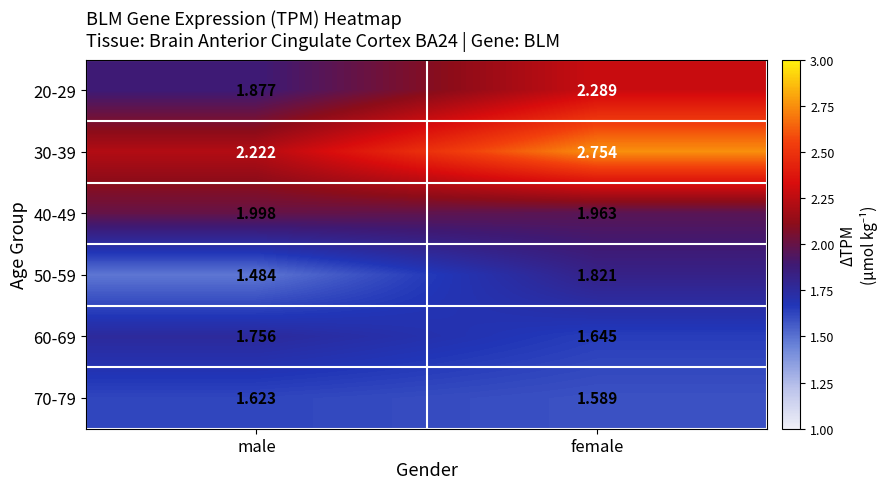

Where does the 20-29 series first go above 2?

female